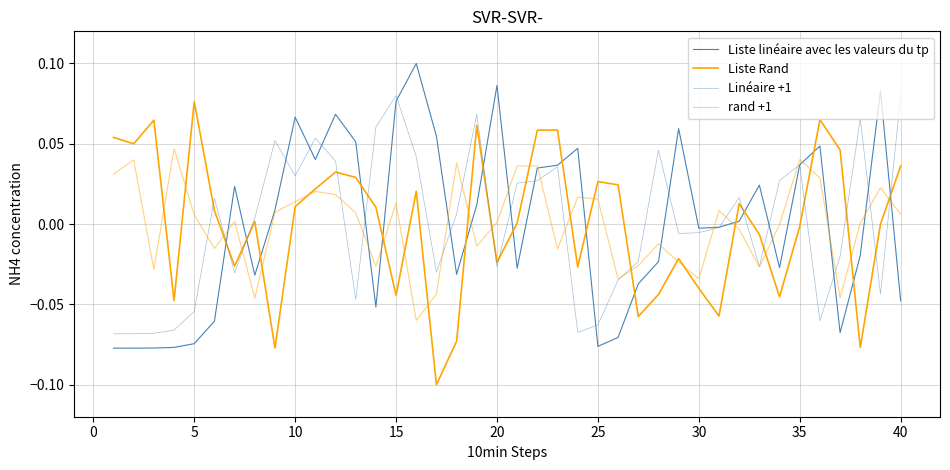

How many series are shown in this chart?

4